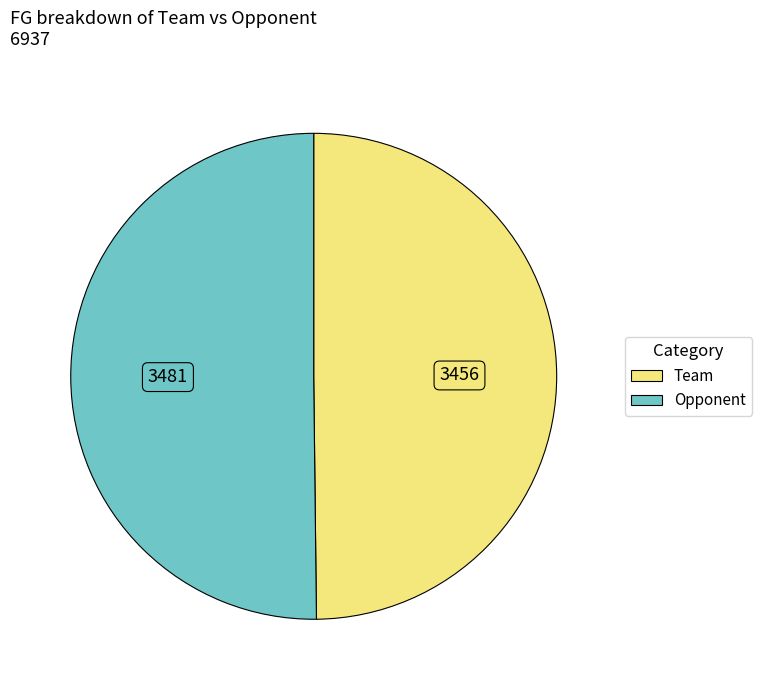

Approximately how many times larger is the value at Opponent compared to Team?

1.0